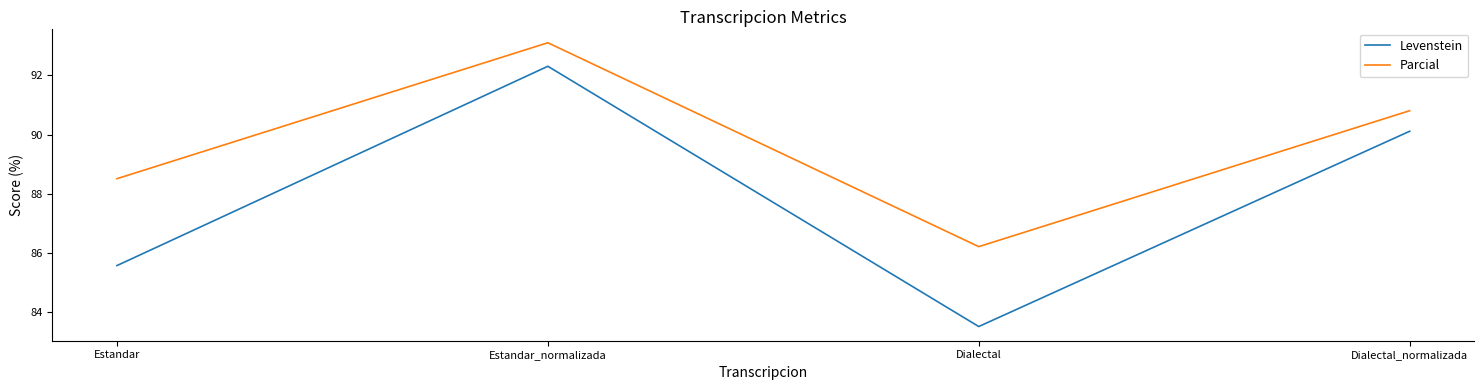

At which label does Parcial first exceed 90?

Estandar_normalizada